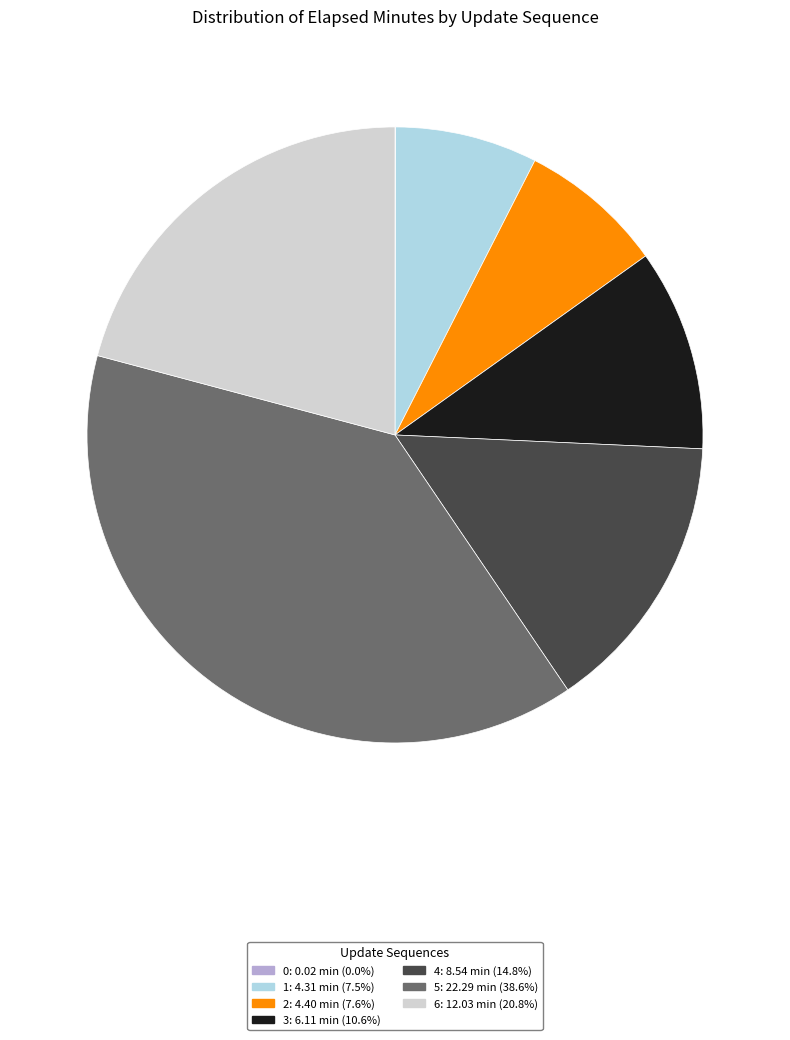

Which has a higher value, 6 or 3?

6